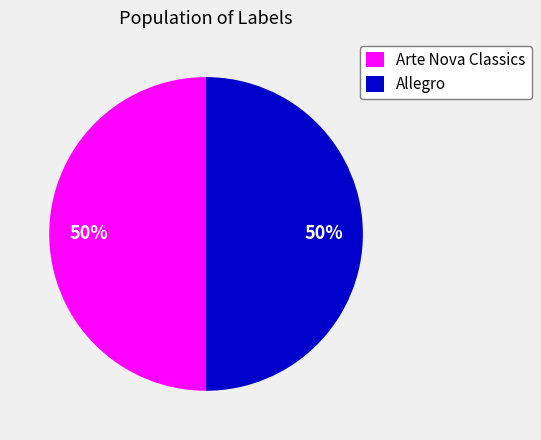

How many slices are in this pie chart?

2